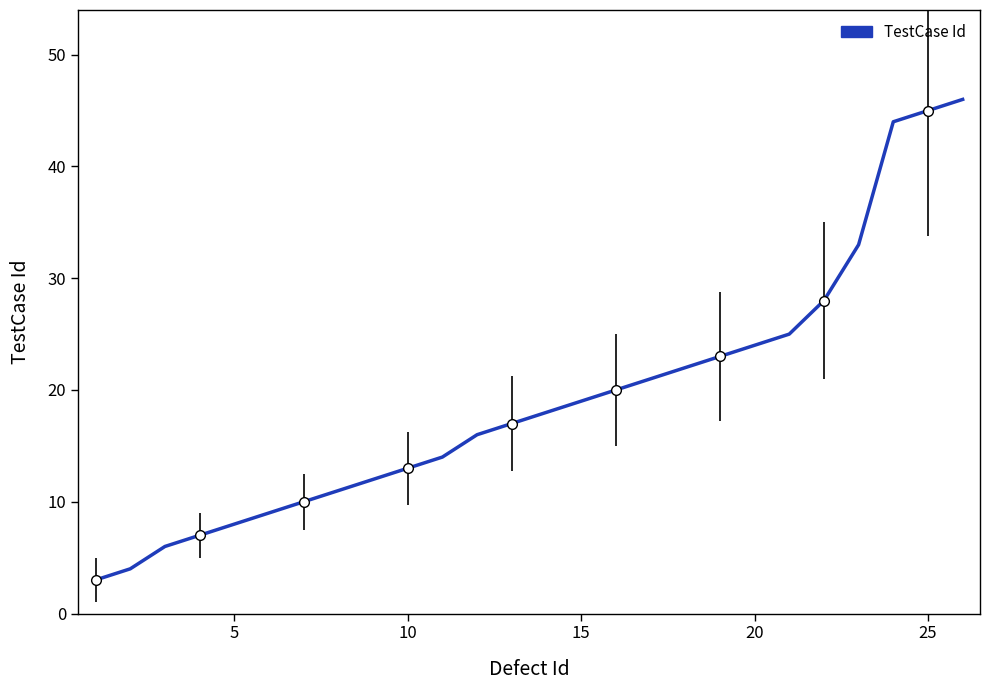

What is the difference between the maximum and minimum values?

43